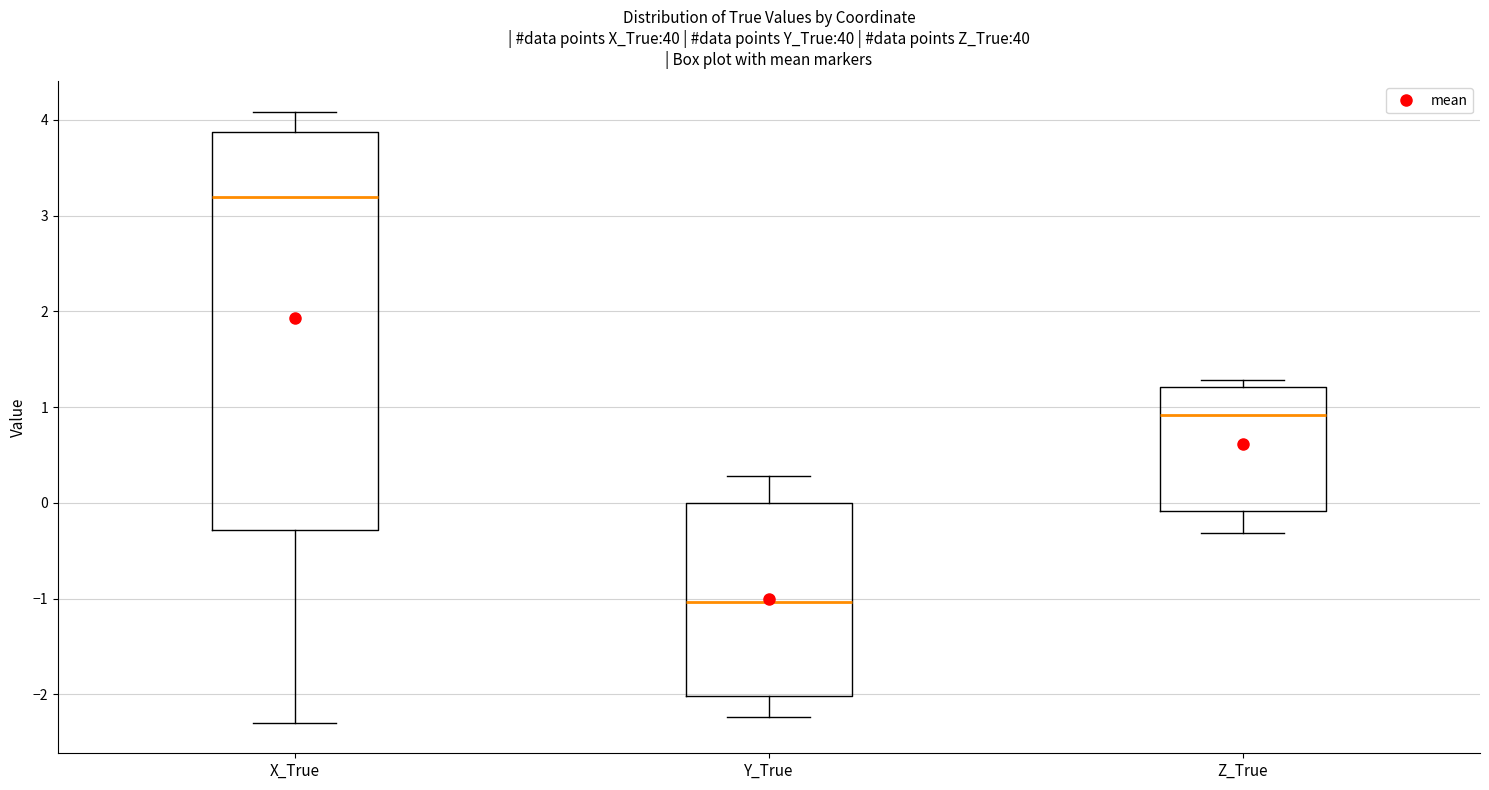

Reading left to right, read every box against the y-axis: the position of its median line, the range the box covers, and the ends of its whiskers. The values are not printed on the chart, so give them approximately, as read against the axis.

X_True: median 3.2, box -0.3 to 3.9, whiskers -2.3 to 4.1
Y_True: median -1.0, box -2.0 to 0.0, whiskers -2.2 to 0.3
Z_True: median 0.9, box -0.1 to 1.2, whiskers -0.3 to 1.3